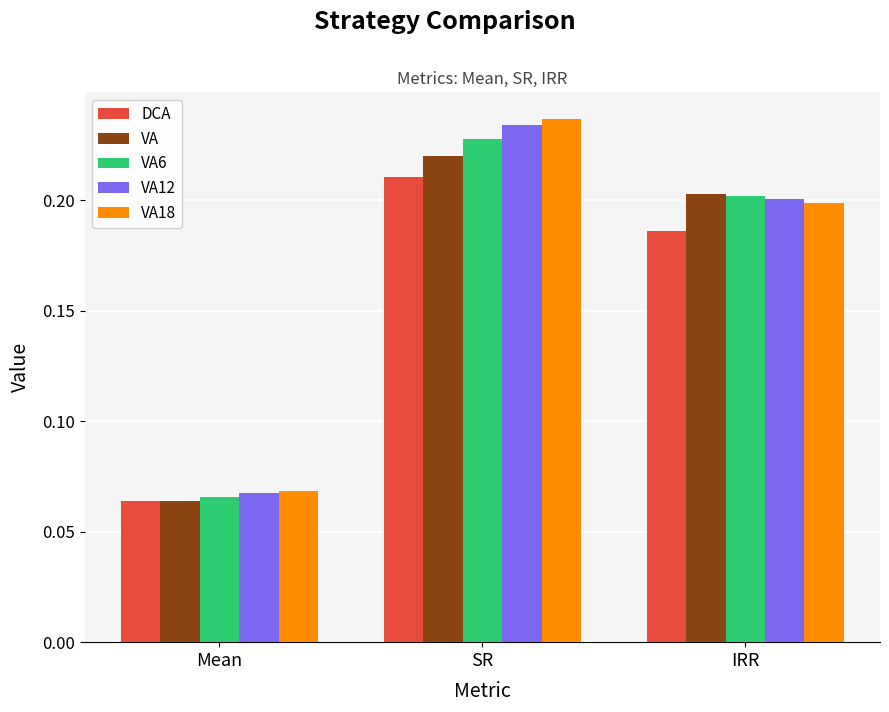

Rank the series by their maximum value, from highest to lowest.

VA18, VA12, VA6, VA, DCA